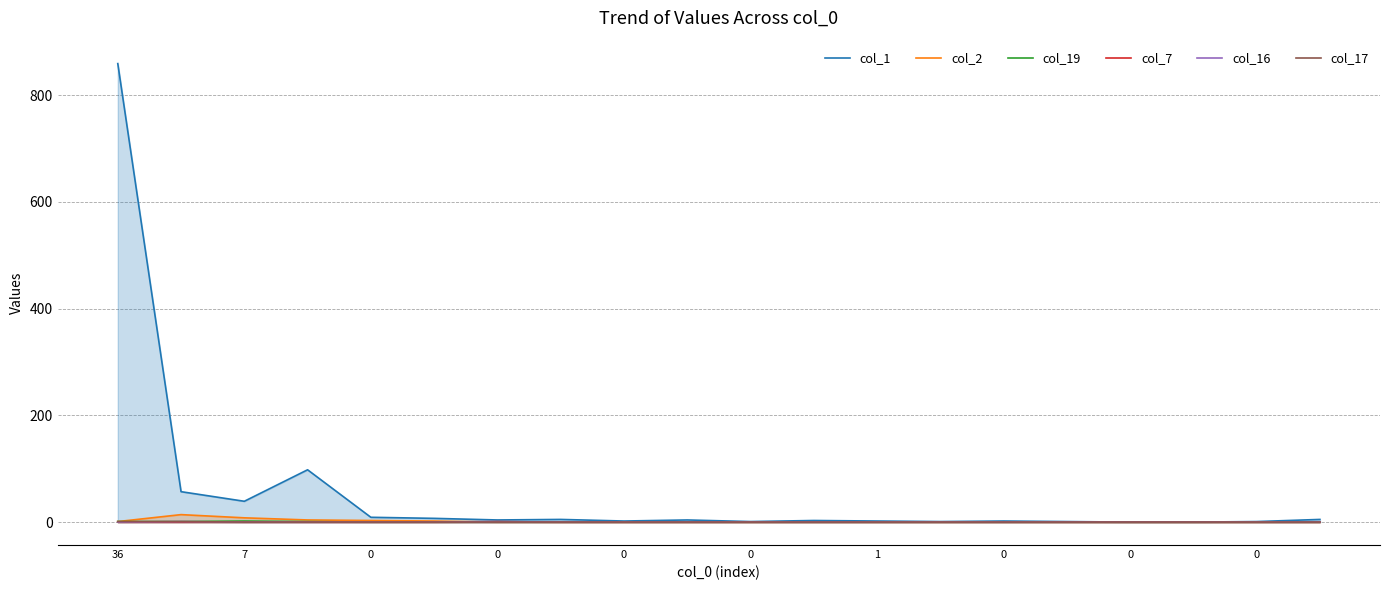

How many lines are shown in the chart?

6